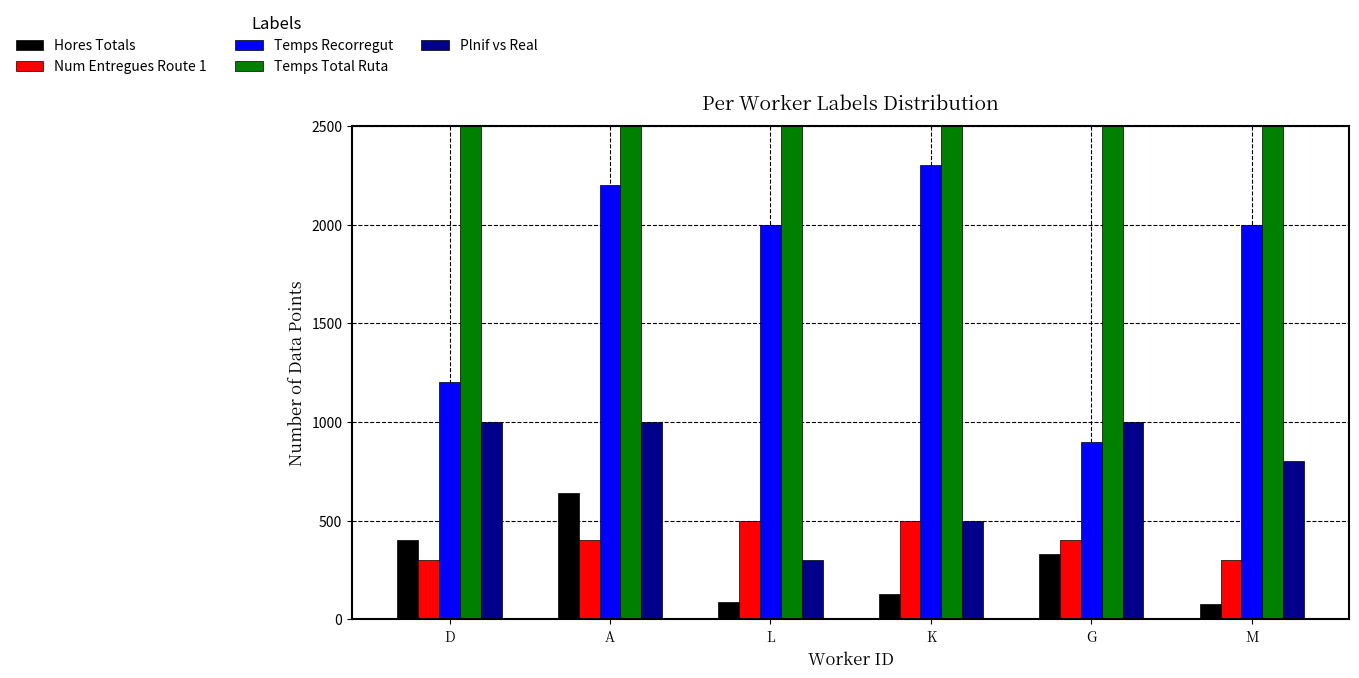

What are all the series names shown in the legend?

Hores Totals, Num Entregues Route 1, Temps Recorregut, Temps Total Ruta, Plnif vs Real